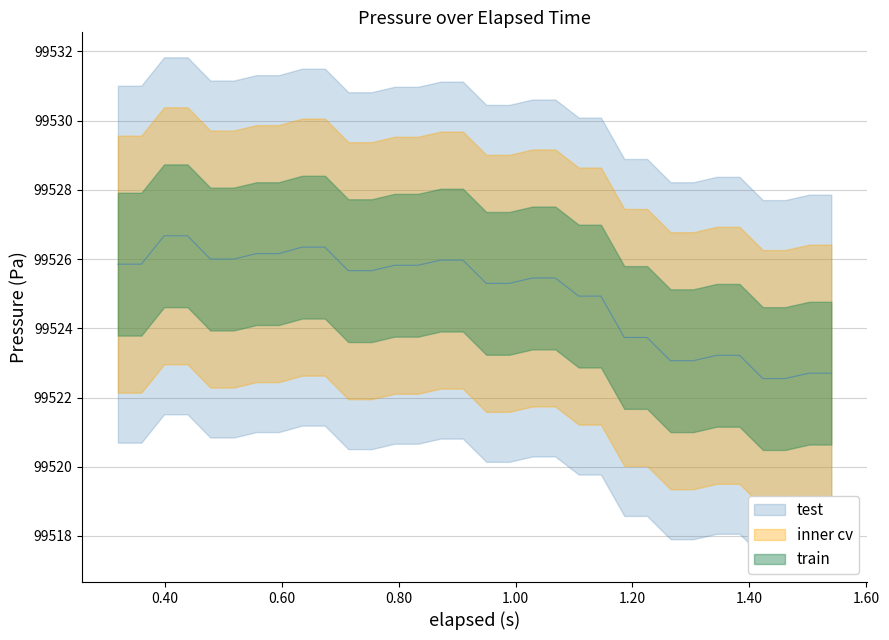

How many categories are shown in the chart?

32